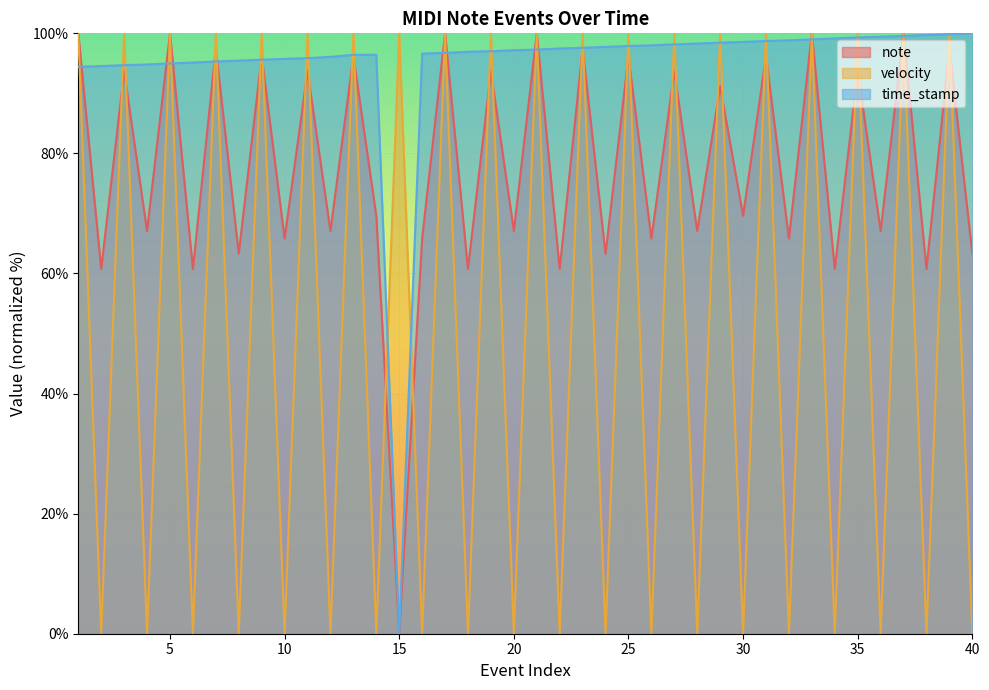

After their last crossing, which series has the higher values: velocity or note?

note